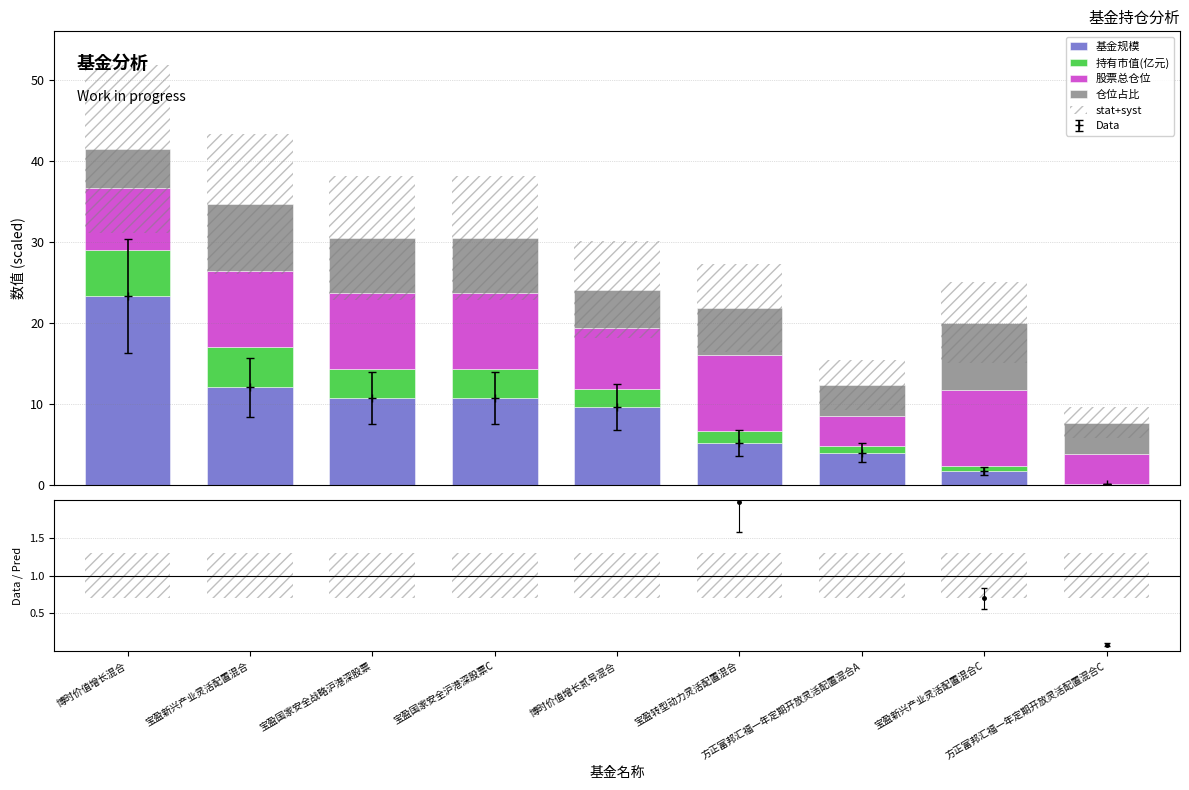

What is the greatest value displayed?

23.4